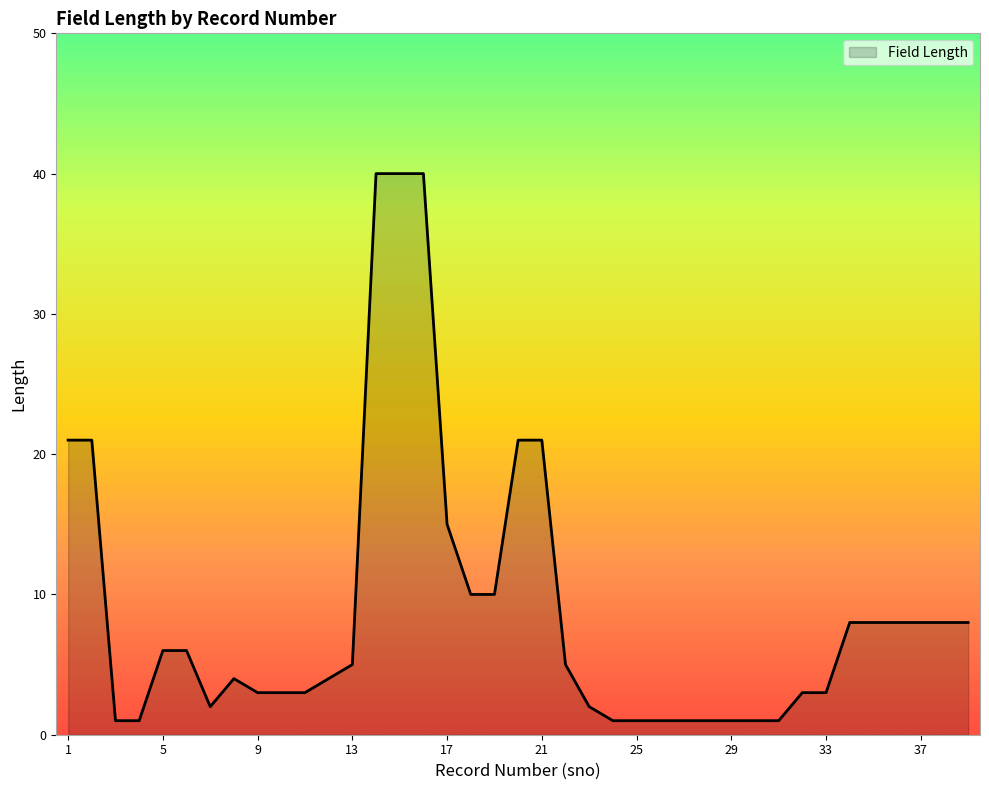

What is the greatest value displayed?

40